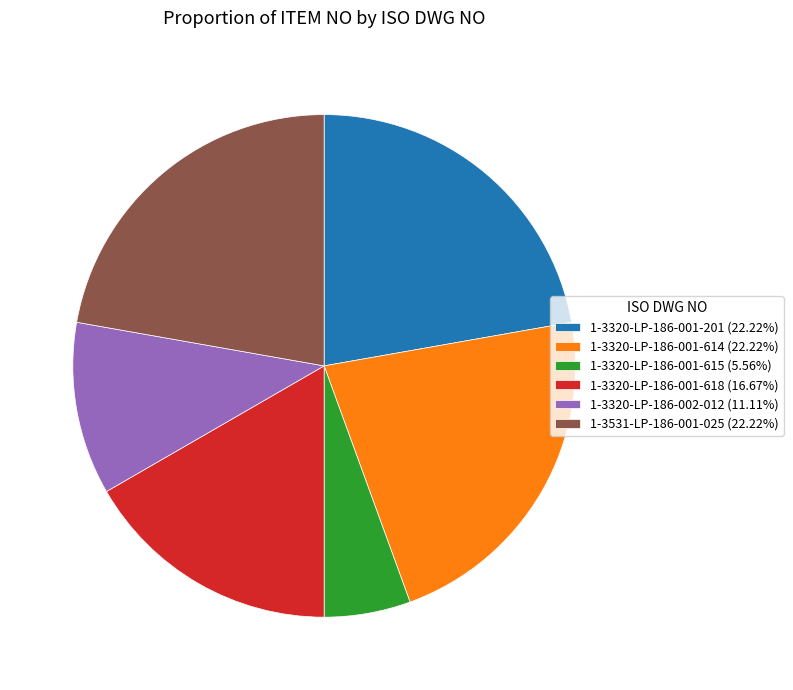

What is the ratio of the value at 1-3320-LP-186-001-614 (22.22%) to the value at 1-3320-LP-186-002-012 (11.11%)?

2.0